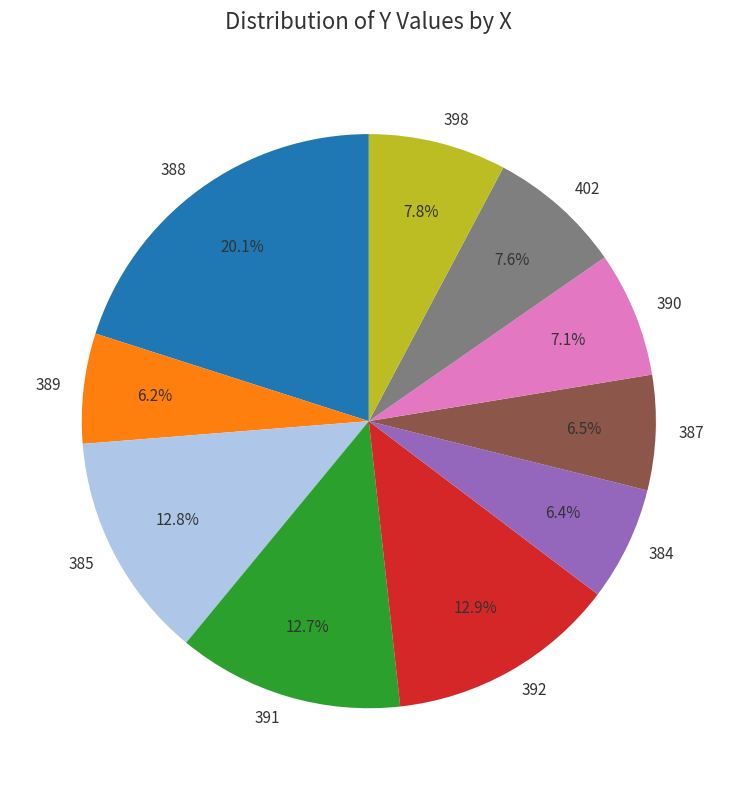

True or false: 398 accounts for 8% of the total.

True